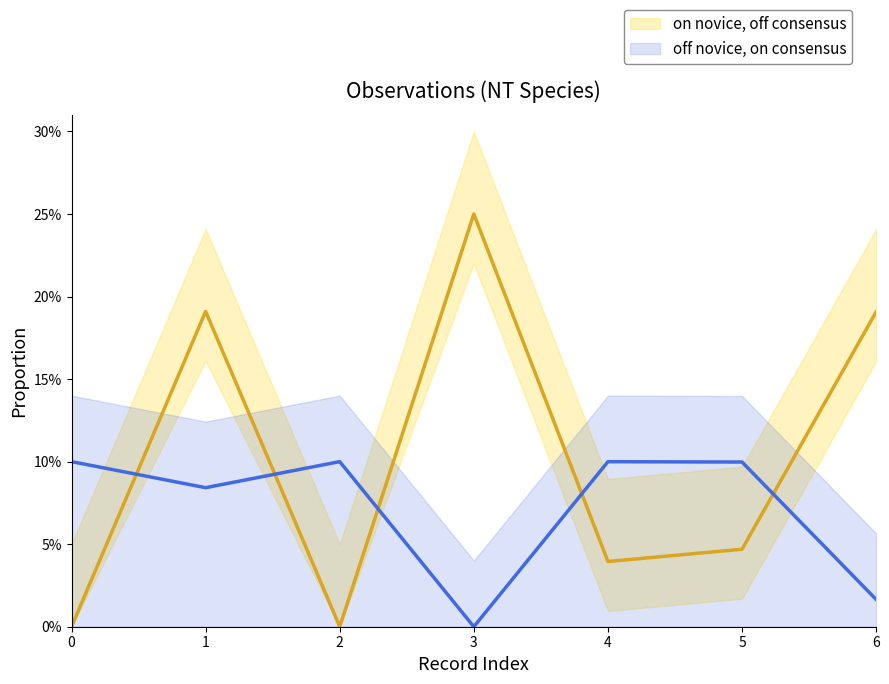

Reading left to right, transcribe all the data shown in this chart.

on novice, off consensus: 0=0.0	1=0.2	2=0.0	3=0.2	4=0.0	5=0.0	6=0.2
off novice, on consensus: 0=0.1	1=0.1	2=0.1	3=0.0	4=0.1	5=0.1	6=0.0